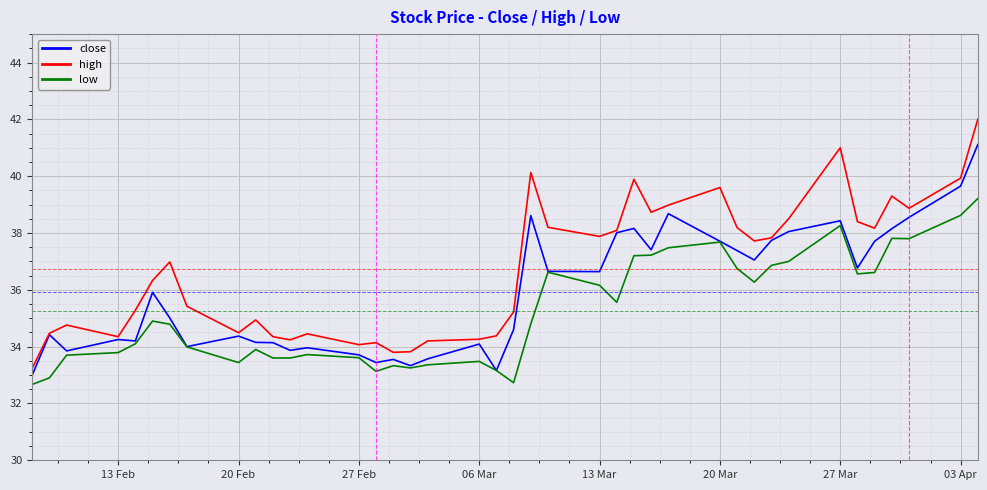

Rank the series by their maximum value, from lowest to highest.

low, close, high